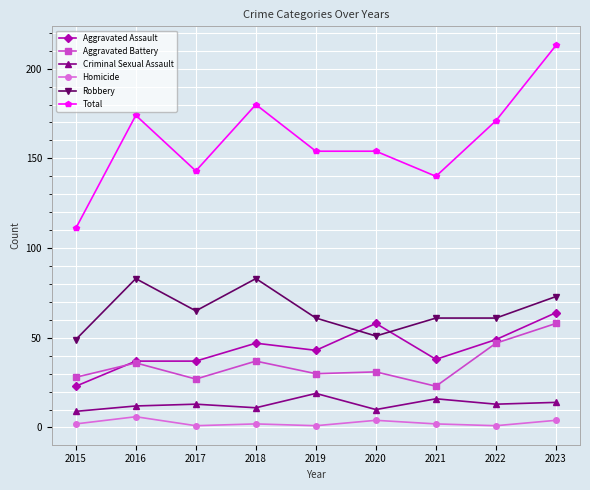

What is the value of the Homicide point at the 4th from the left?

2